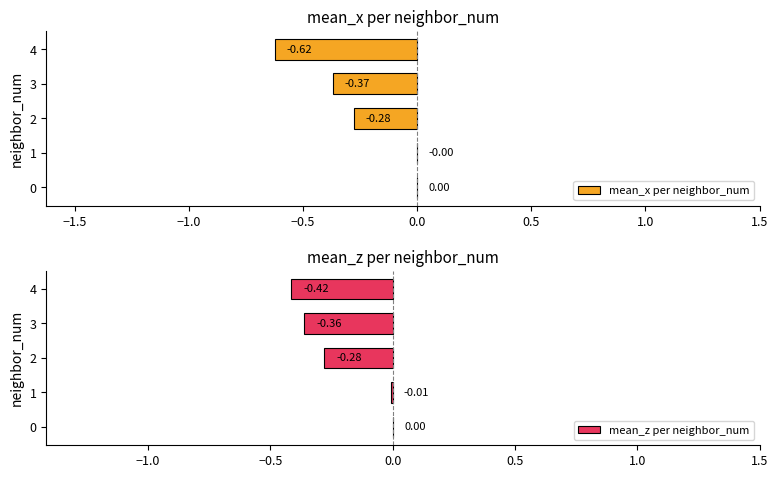

The mean_x per neighbor_num series shows -0.2 at 2. True or false?

False